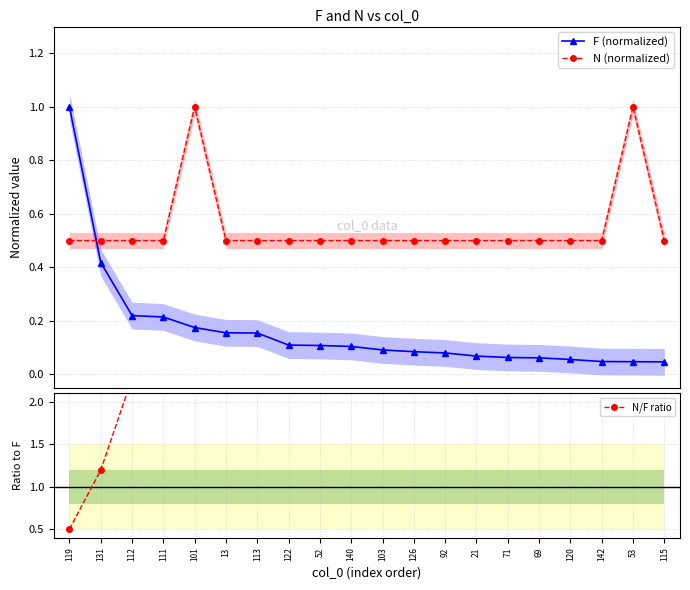

Reading left to right, extract all data points from this chart.

F (normalized): 1.0	0.4	0.2	0.2	0.2	0.2	0.2	0.1	0.1	0.1	0.1	0.1	0.1	0.1	0.1	0.1	0.1	0.0	0.0	0.0
N (normalized): 0.5	0.5	0.5	0.5	1.0	0.5	0.5	0.5	0.5	0.5	0.5	0.5	0.5	0.5	0.5	0.5	0.5	0.5	1.0	0.5
N/F ratio: 0.5	1.2	2.3	2.3	5.7	3.2	3.2	4.6	4.6	4.8	5.5	5.9	6.3	7.3	7.9	8.1	9.0	10.5	21.2	10.7